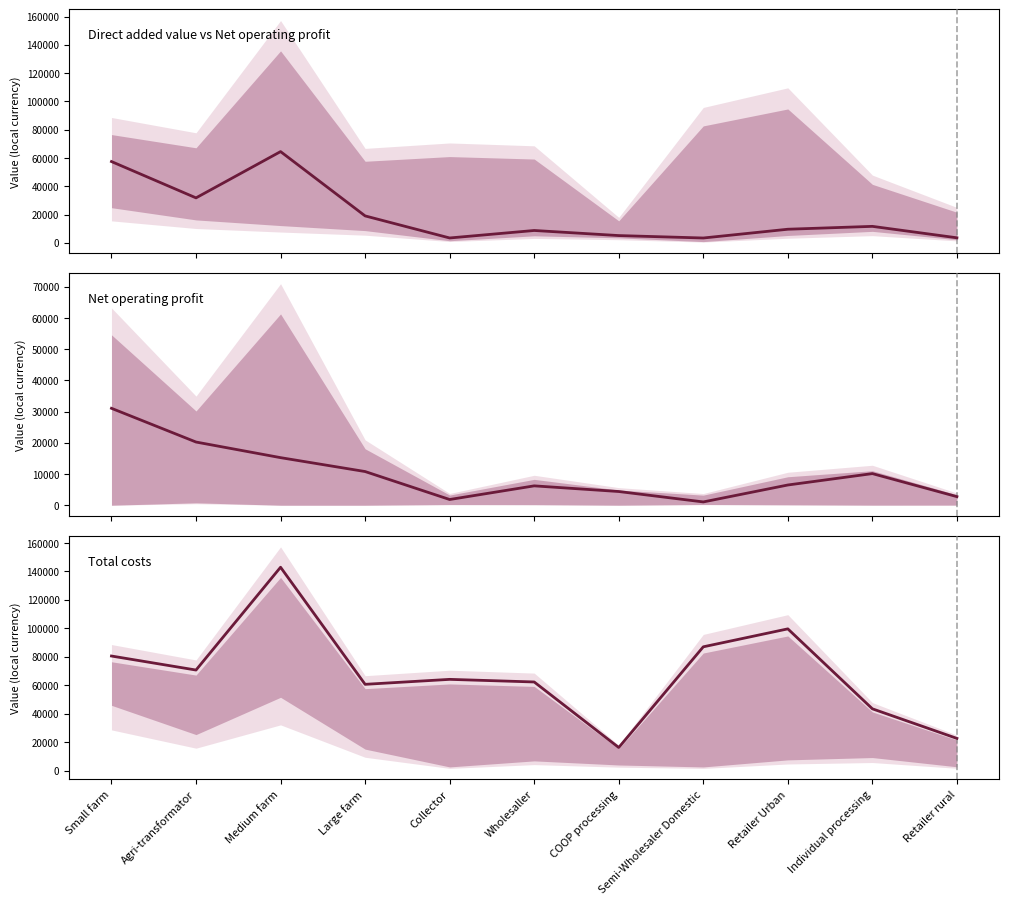

At which label does Total costs (local currency) first exceed 64230?

Small farm